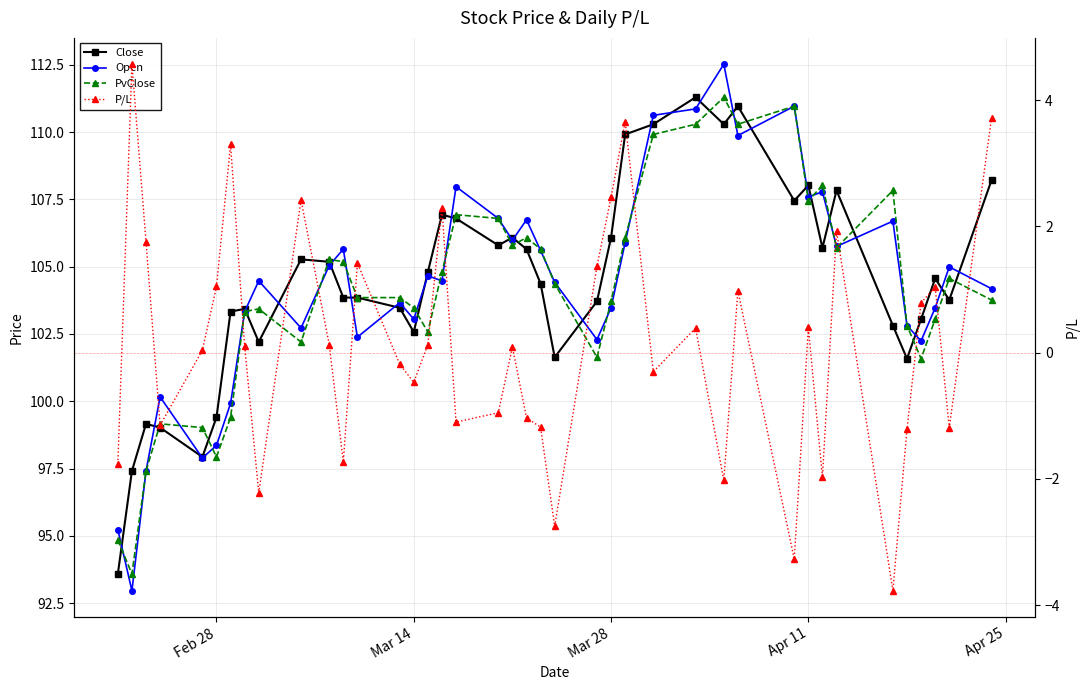

What are all the series names shown in the legend?

Close, Open, PvClose, P/L